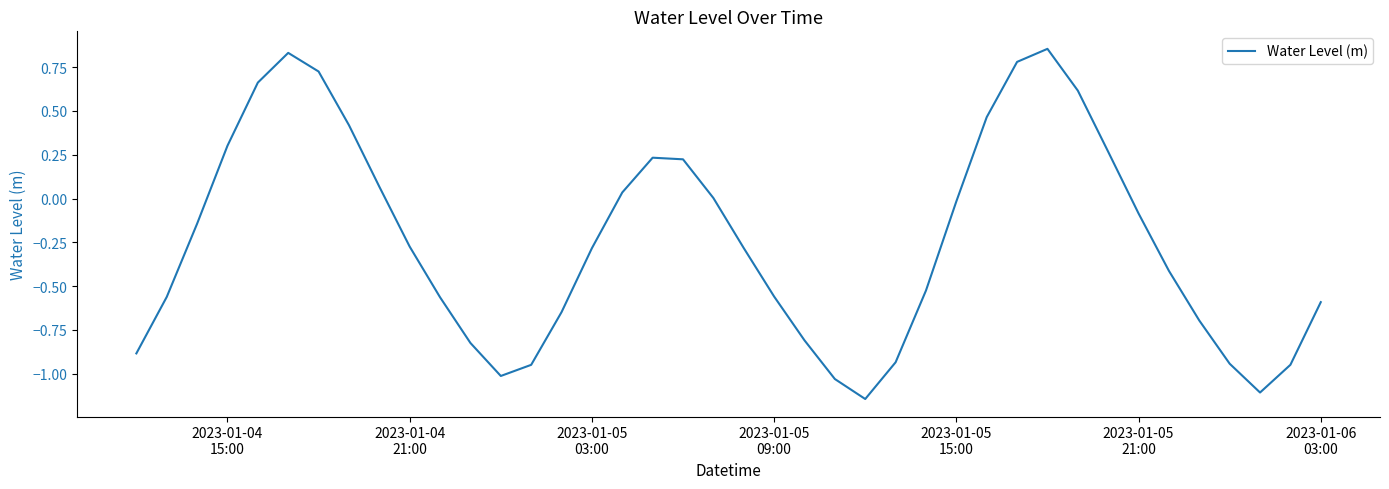

What is the difference between the maximum and minimum values?

2.0